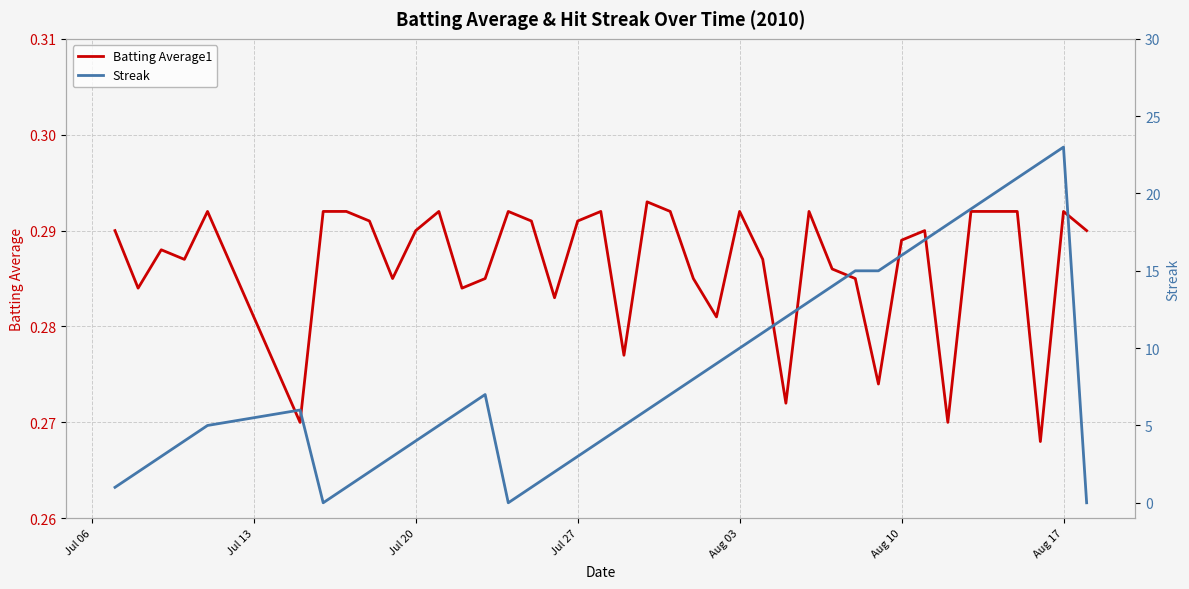

List the series in order of their overall mean, highest first.

Streak, Batting Average1